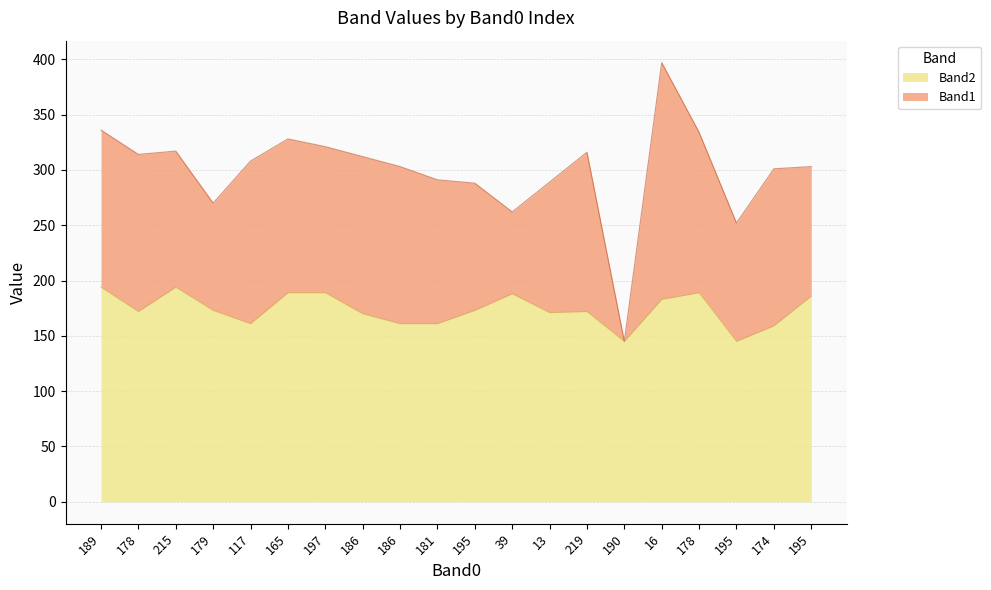

What is the value of the 11th point from the left?

173